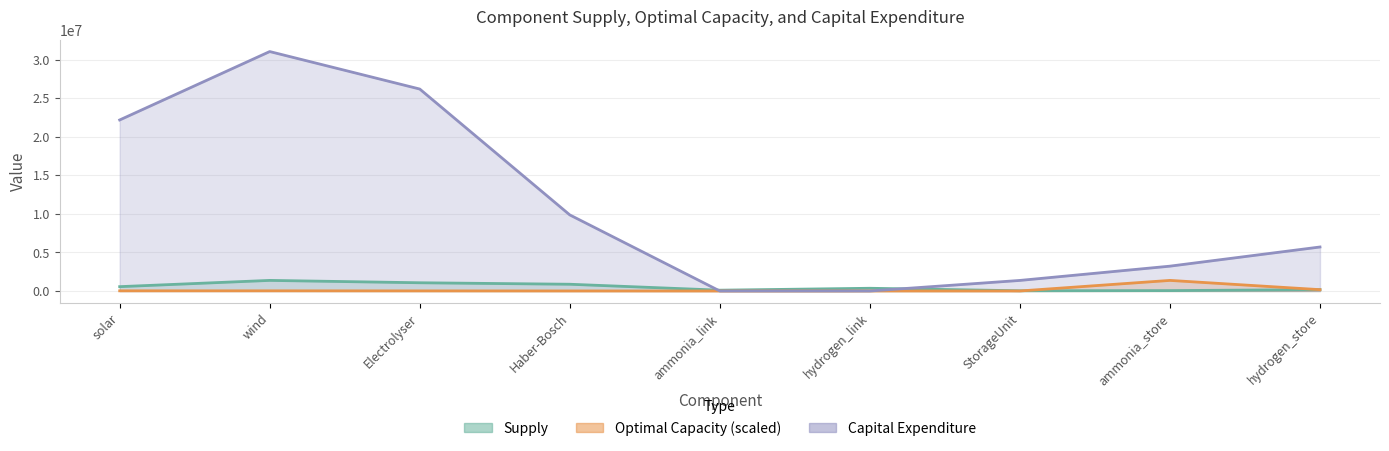

How many interior local valleys does the Optimal Capacity series have?

2